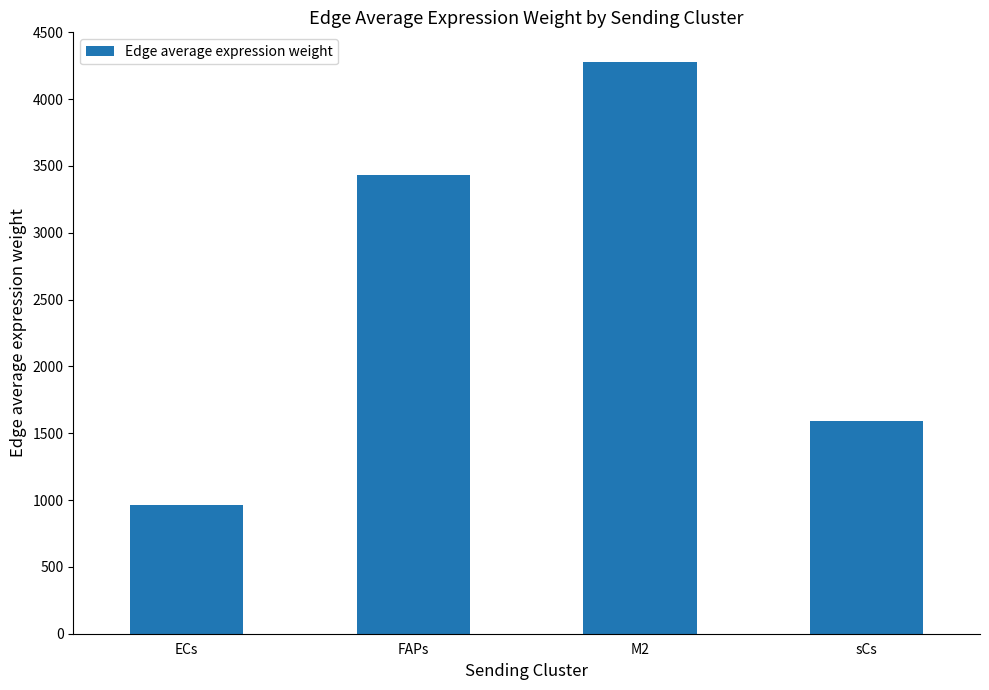

Rank the categories by value from lowest to highest.

ECs, sCs, FAPs, M2